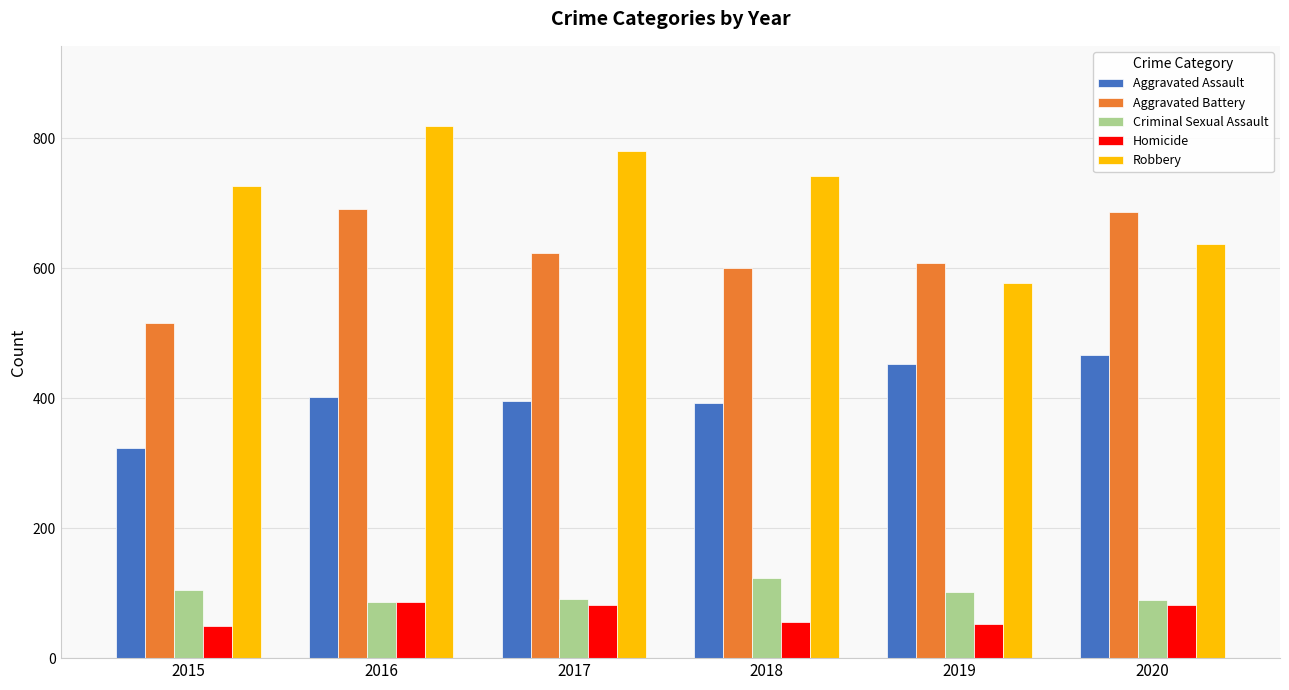

What is the maximum value shown in the chart?

819